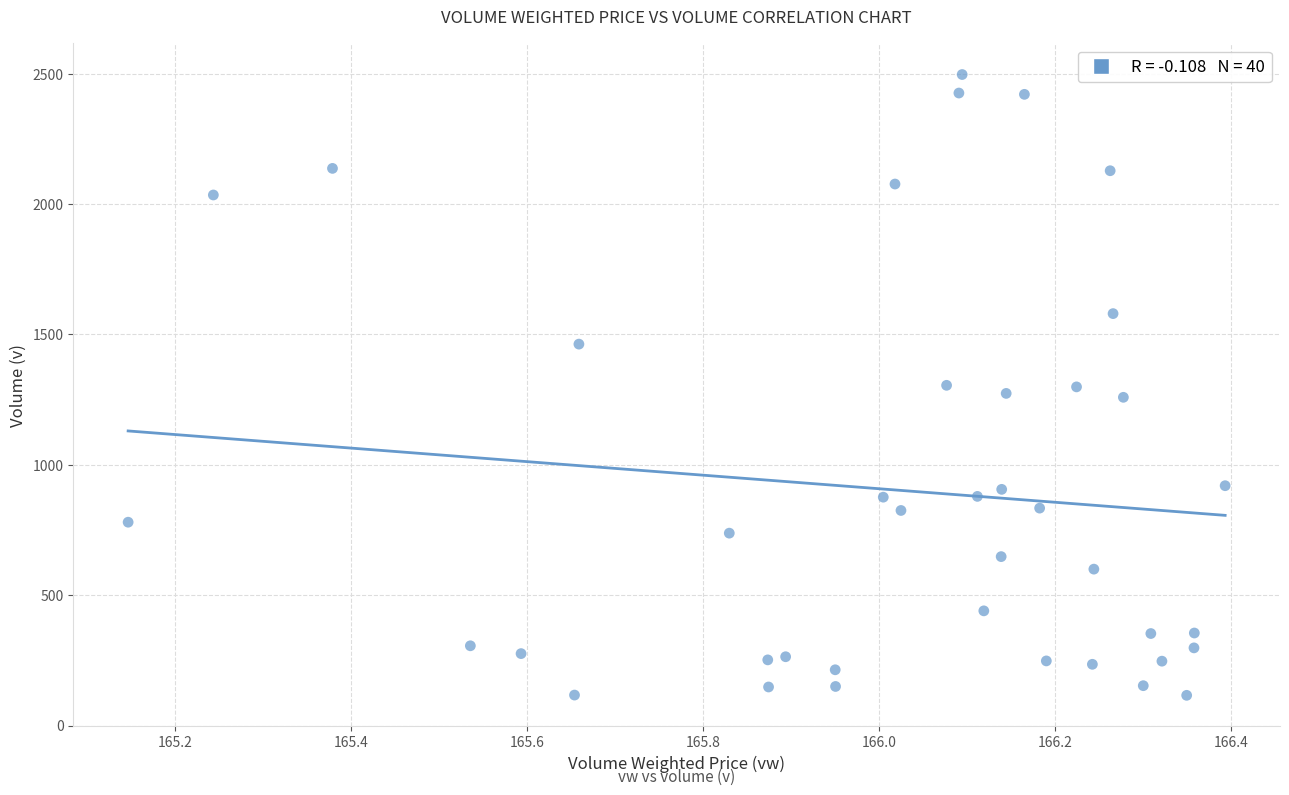

What is the range of Y values (max minus min)?

2381